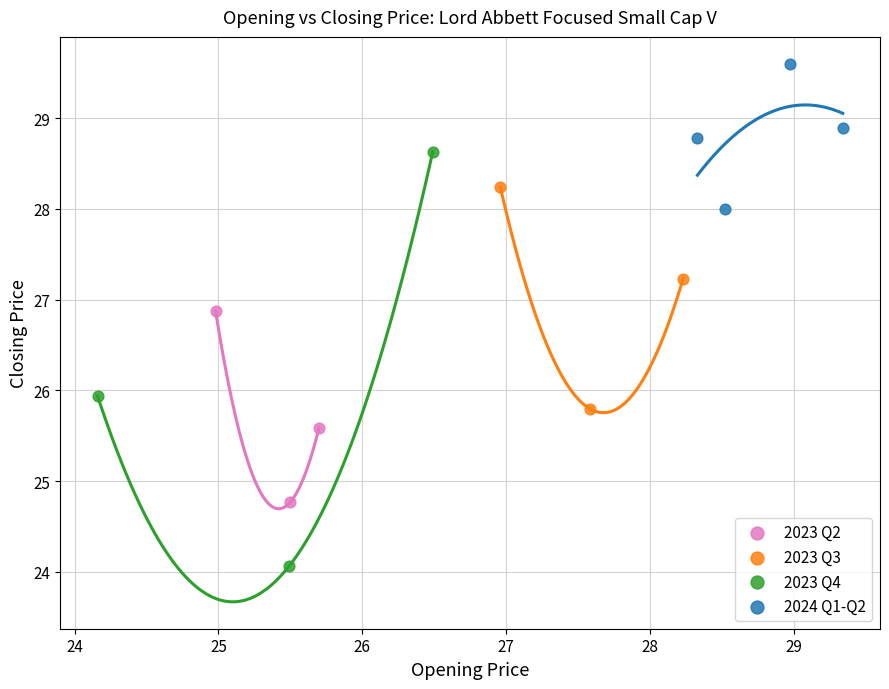

Which series reaches the maximum Y coordinate?

2024 Q1-Q2